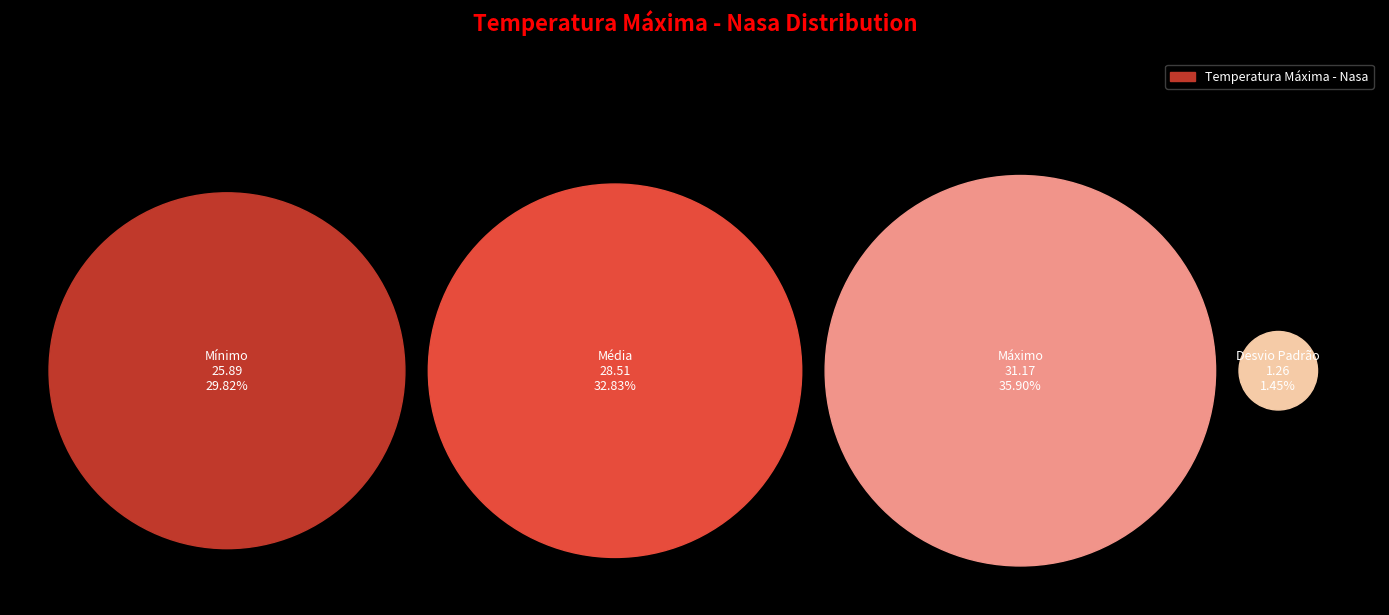

To the nearest percent, what is the combined percentage of Máximo and Desvio Padrão?

37%